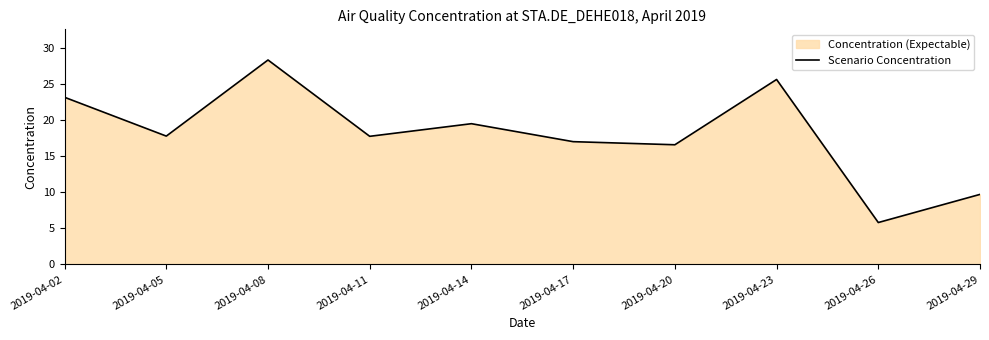

How many interior local valleys (lower than both neighbors) does the data have?

4